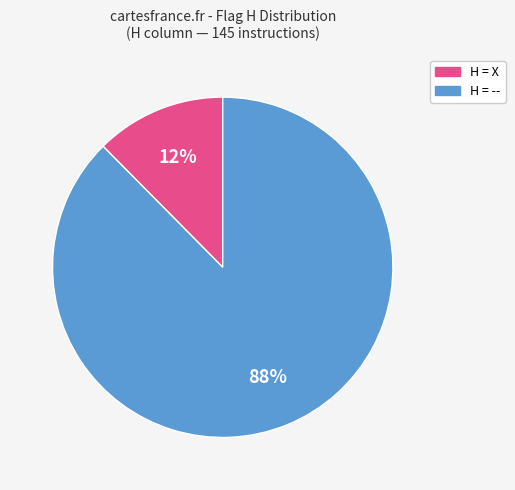

Is there any slice that represents more than half of the pie?

Yes